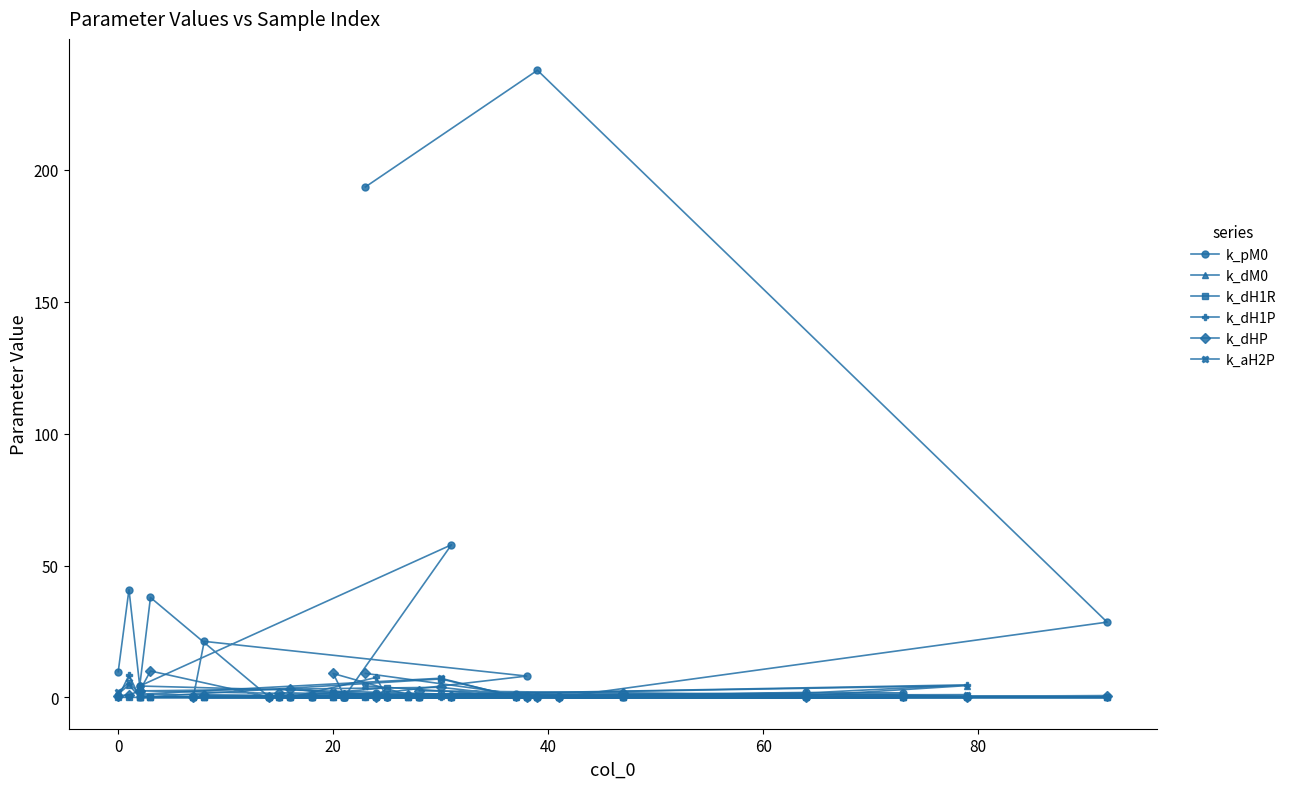

True or false: k_pM0 has a value of 0.3 at 23.

False